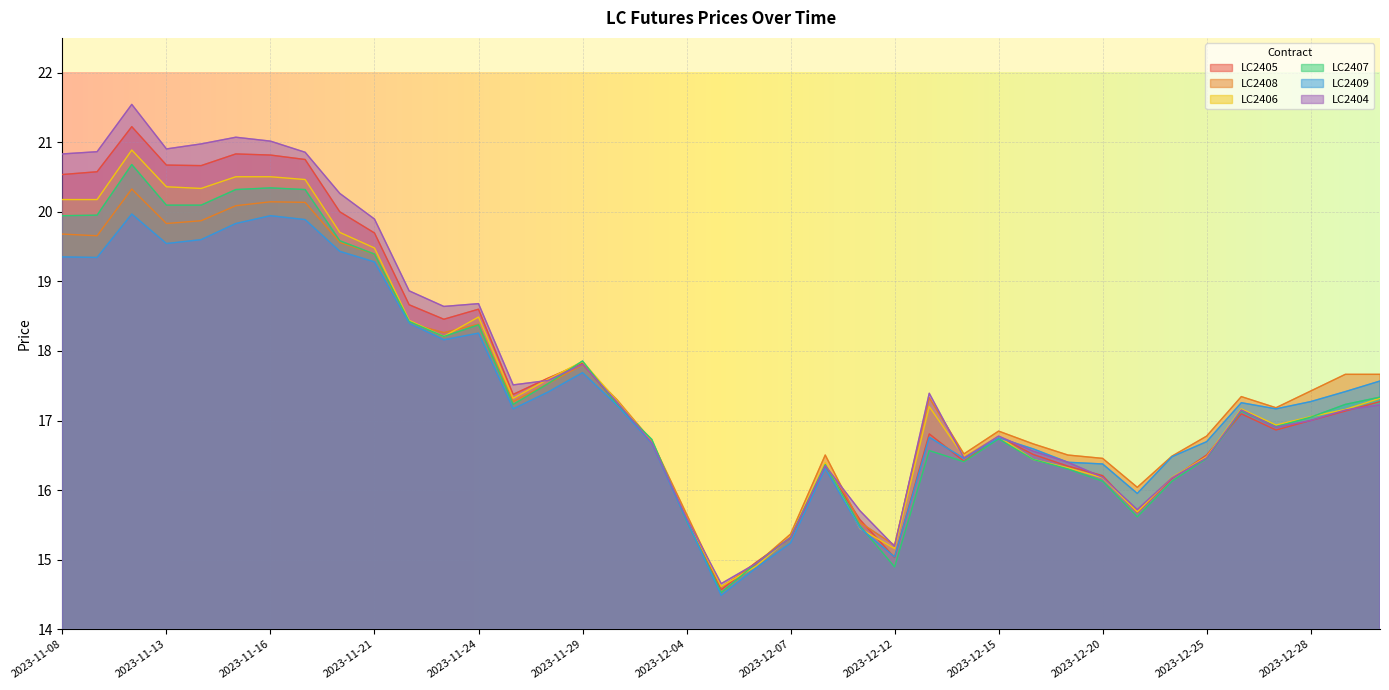

What position from the right is 2023-11-10?

37